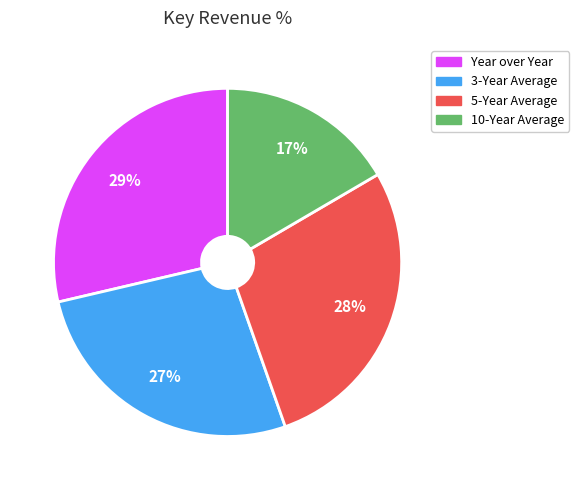

To the nearest percent, what is the average slice percentage?

25%